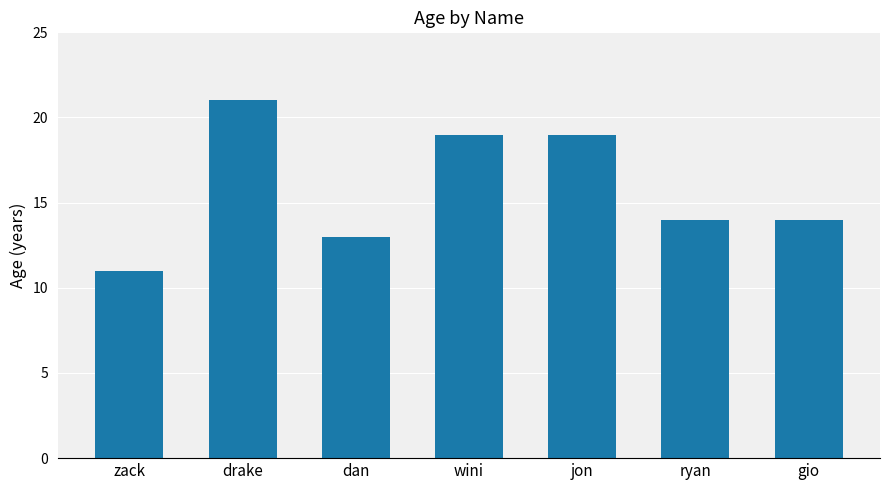

Between dan and drake, which is larger?

drake